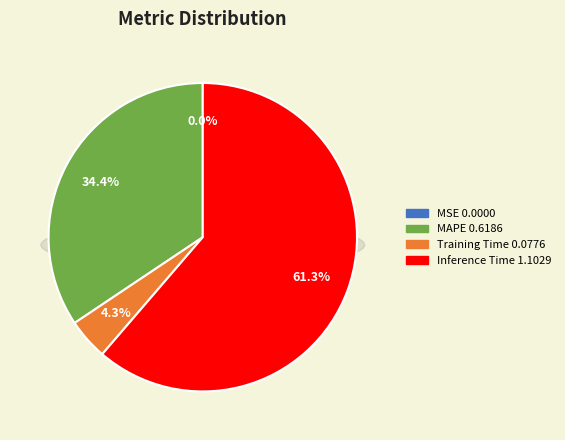

Does Inference Time represent more than half of the total?

Yes